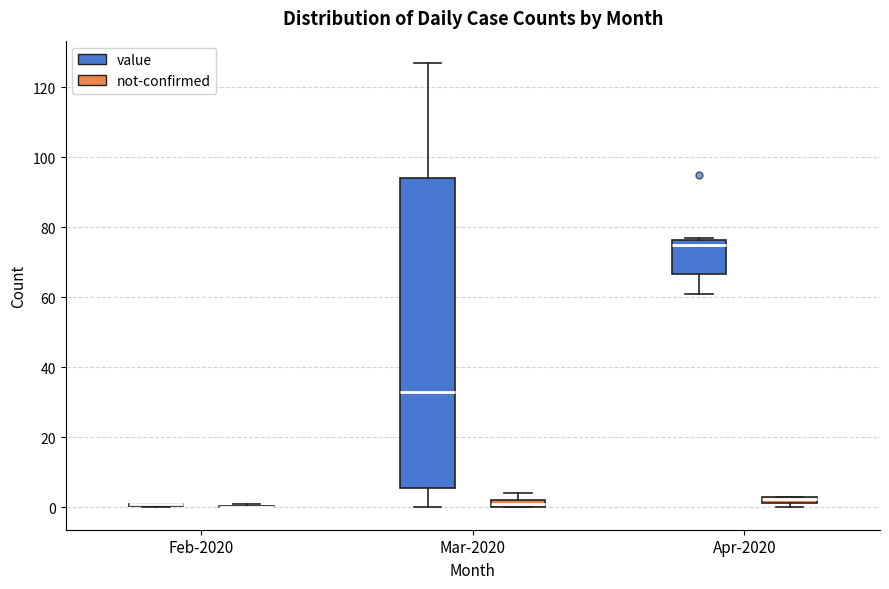

Which box is the tallest, from its lower edge to its upper edge?

Mar-2020 (value)